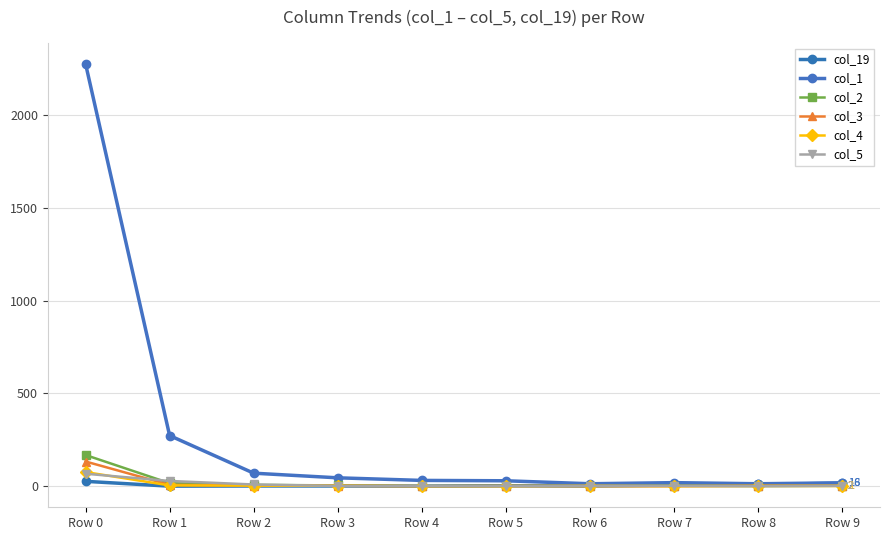

Which series has the largest total across all categories?

col_1